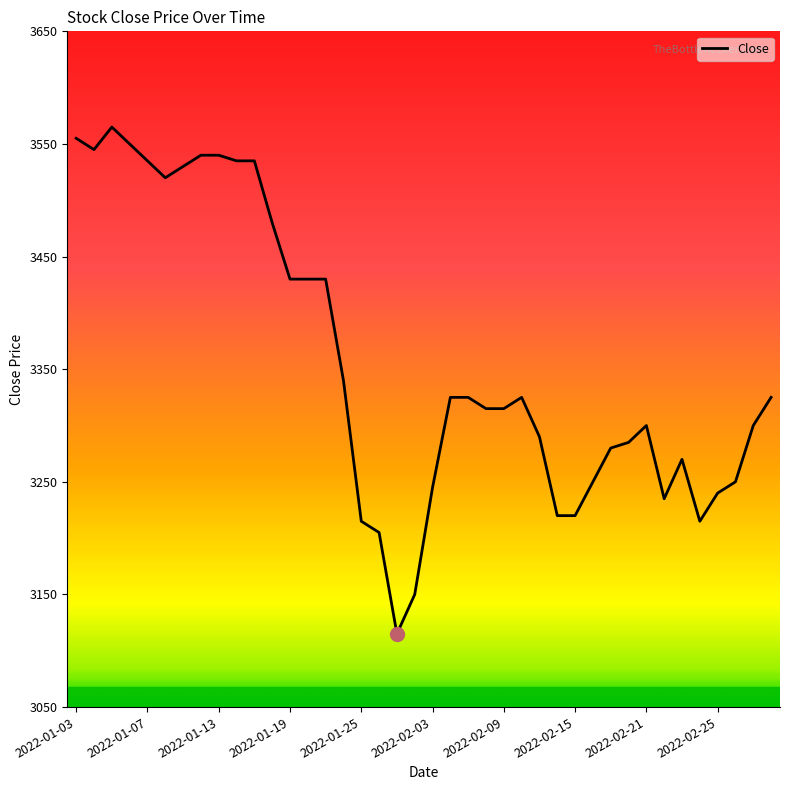

Reading right to left, extract all data points from this chart.

3325	3300	3250	3240	3215	3270	3235	3300	3285	3280	3250	3220	3220	3290	3325	3315	3315	3325	3325	3245	3150	3115	3205	3215	3340	3430	3430	3430	3480	3535	3535	3540	3540	3530	3520	3535	3550	3565	3545	3555